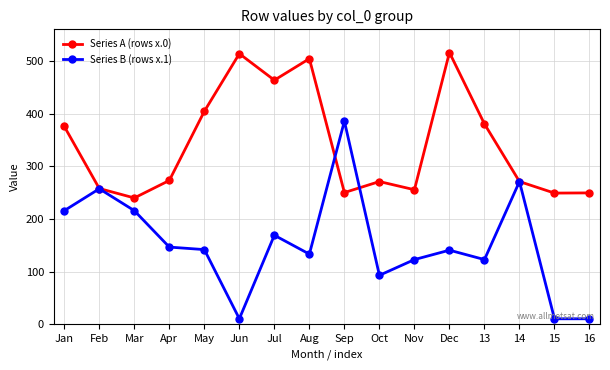

How many values in the Series B (rows x.1) series are below 141?

8